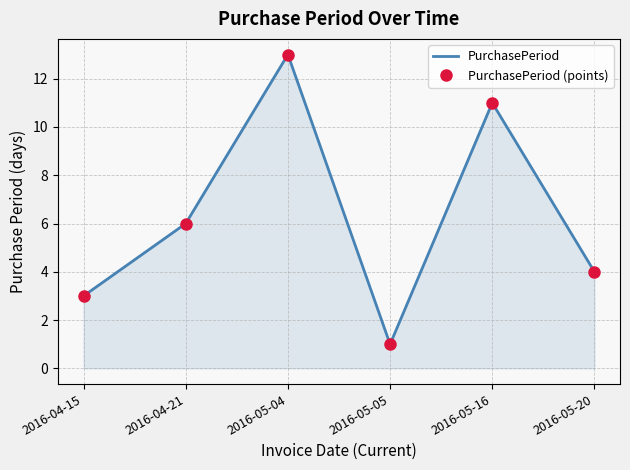

Which category has the lowest value across all series?

2016-05-05